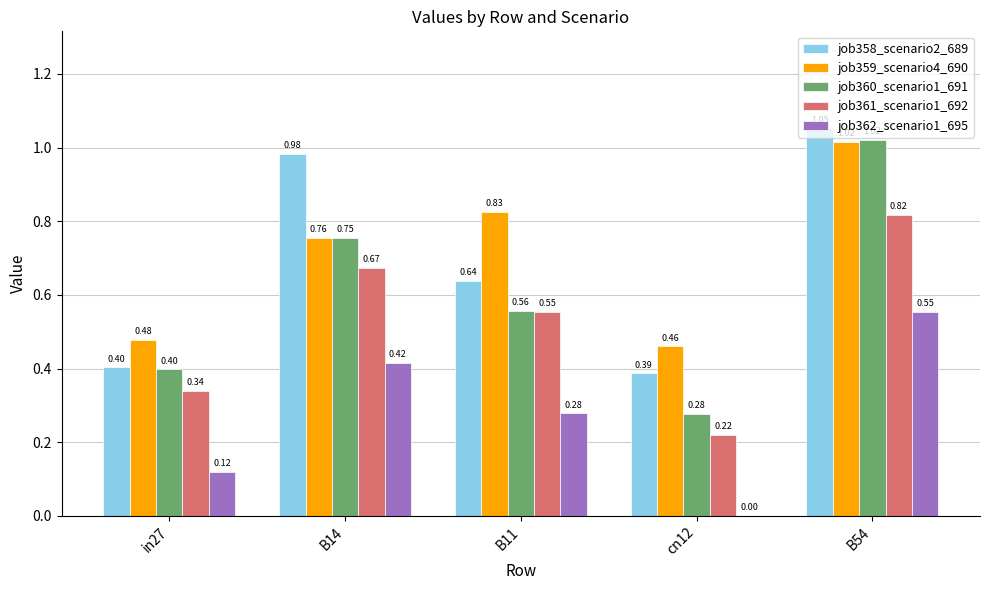

True or false: job358_scenario2_689 has a value of 0.6 at B14.

False